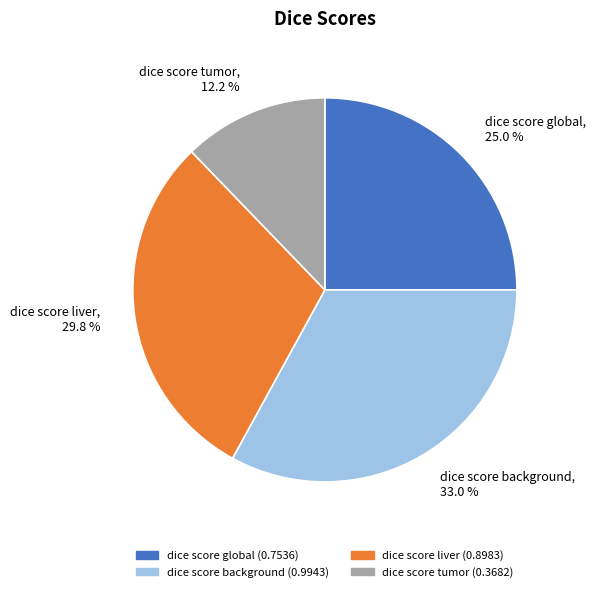

Is dice score background the majority of the pie?

No